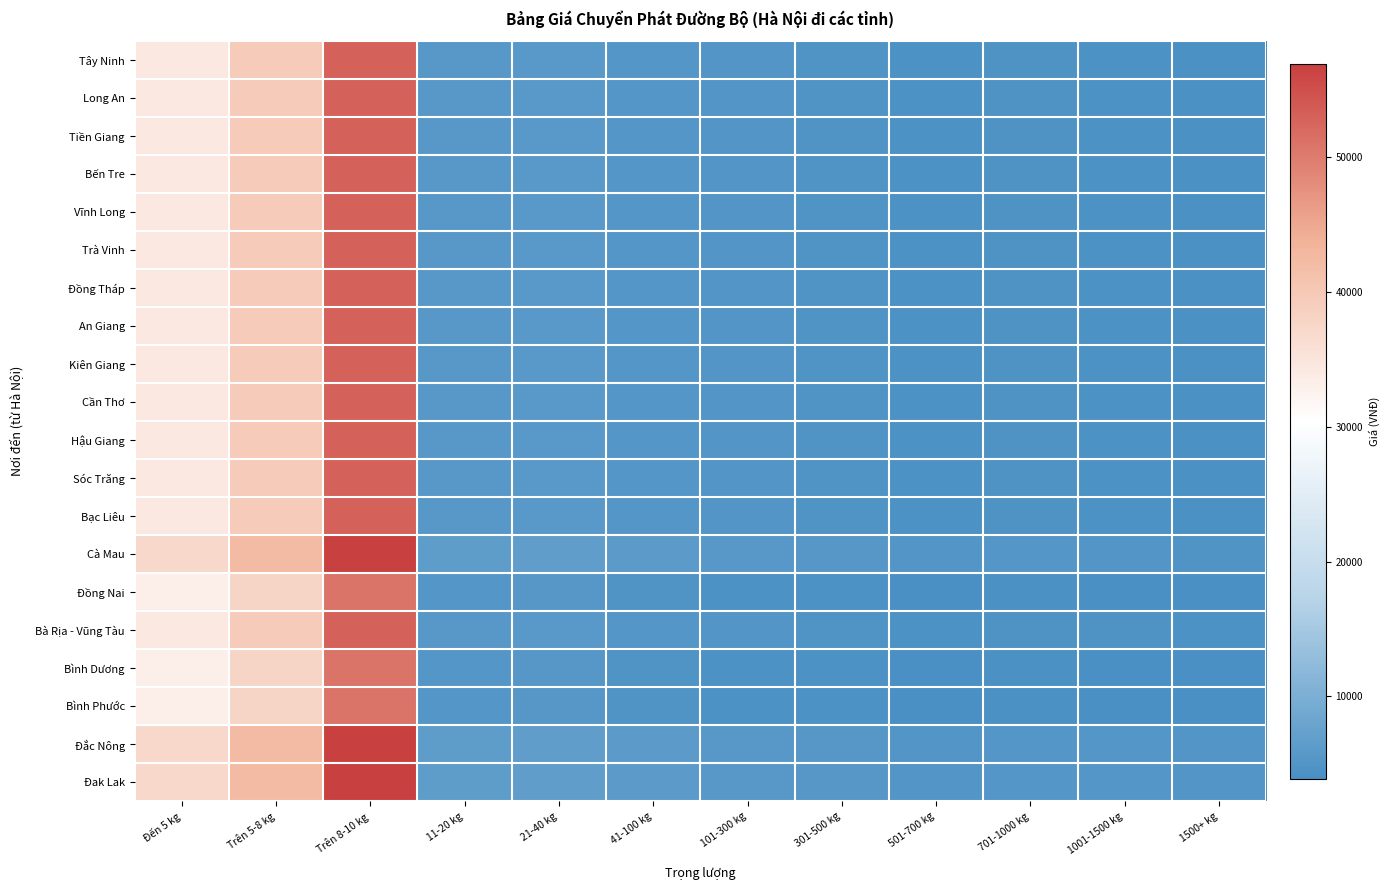

Reading left to right, transcribe all the data shown in this chart.

Tây Ninh: Đến 5 kg=34400	Trên 5-8 kg=39400	Trên 8-10 kg=52800	11-20 kg=5700	21-40 kg=5900	41-100 kg=5300	101-300 kg=5000	301-500 kg=4800	501-700 kg=4500	701-1000 kg=4600	1001-1500 kg=4500	1500+ kg=4300
Long An: Đến 5 kg=34400	Trên 5-8 kg=39400	Trên 8-10 kg=52800	11-20 kg=5700	21-40 kg=5900	41-100 kg=5300	101-300 kg=5000	301-500 kg=4800	501-700 kg=4500	701-1000 kg=4600	1001-1500 kg=4500	1500+ kg=4300
Tiền Giang: Đến 5 kg=34400	Trên 5-8 kg=39400	Trên 8-10 kg=52800	11-20 kg=5700	21-40 kg=5900	41-100 kg=5300	101-300 kg=5000	301-500 kg=4800	501-700 kg=4500	701-1000 kg=4600	1001-1500 kg=4500	1500+ kg=4300
Bến Tre: Đến 5 kg=34400	Trên 5-8 kg=39400	Trên 8-10 kg=52800	11-20 kg=5700	21-40 kg=5900	41-100 kg=5300	101-300 kg=5000	301-500 kg=4800	501-700 kg=4500	701-1000 kg=4600	1001-1500 kg=4400	1500+ kg=4200
Vĩnh Long: Đến 5 kg=34400	Trên 5-8 kg=39400	Trên 8-10 kg=52800	11-20 kg=5700	21-40 kg=5900	41-100 kg=5300	101-300 kg=5000	301-500 kg=4800	501-700 kg=4500	701-1000 kg=4600	1001-1500 kg=4400	1500+ kg=4200
Trà Vinh: Đến 5 kg=34400	Trên 5-8 kg=39400	Trên 8-10 kg=52800	11-20 kg=5700	21-40 kg=5900	41-100 kg=5300	101-300 kg=5000	301-500 kg=4800	501-700 kg=4500	701-1000 kg=4600	1001-1500 kg=4400	1500+ kg=4200
Đồng Tháp: Đến 5 kg=34400	Trên 5-8 kg=39400	Trên 8-10 kg=52800	11-20 kg=5700	21-40 kg=5900	41-100 kg=5300	101-300 kg=5000	301-500 kg=4800	501-700 kg=4500	701-1000 kg=4600	1001-1500 kg=4400	1500+ kg=4200
An Giang: Đến 5 kg=34400	Trên 5-8 kg=39400	Trên 8-10 kg=52800	11-20 kg=5700	21-40 kg=5900	41-100 kg=5300	101-300 kg=5000	301-500 kg=4800	501-700 kg=4500	701-1000 kg=4600	1001-1500 kg=4400	1500+ kg=4200
Kiên Giang: Đến 5 kg=34400	Trên 5-8 kg=39400	Trên 8-10 kg=52800	11-20 kg=5700	21-40 kg=5900	41-100 kg=5300	101-300 kg=5000	301-500 kg=4800	501-700 kg=4500	701-1000 kg=4600	1001-1500 kg=4400	1500+ kg=4200
Cần Thơ: Đến 5 kg=34400	Trên 5-8 kg=39400	Trên 8-10 kg=52800	11-20 kg=5700	21-40 kg=5900	41-100 kg=5300	101-300 kg=5000	301-500 kg=4800	501-700 kg=4500	701-1000 kg=4600	1001-1500 kg=4400	1500+ kg=4200
Hậu Giang: Đến 5 kg=34400	Trên 5-8 kg=39400	Trên 8-10 kg=52800	11-20 kg=5700	21-40 kg=5900	41-100 kg=5300	101-300 kg=5000	301-500 kg=4800	501-700 kg=4500	701-1000 kg=4600	1001-1500 kg=4400	1500+ kg=4200
Sóc Trăng: Đến 5 kg=34400	Trên 5-8 kg=39400	Trên 8-10 kg=52800	11-20 kg=5700	21-40 kg=5900	41-100 kg=5300	101-300 kg=5000	301-500 kg=4800	501-700 kg=4500	701-1000 kg=4600	1001-1500 kg=4400	1500+ kg=4200
Bạc Liêu: Đến 5 kg=34400	Trên 5-8 kg=39400	Trên 8-10 kg=52800	11-20 kg=5700	21-40 kg=5900	41-100 kg=5300	101-300 kg=5000	301-500 kg=4800	501-700 kg=4500	701-1000 kg=4600	1001-1500 kg=4400	1500+ kg=4200
Cà Mau: Đến 5 kg=37100	Trên 5-8 kg=42400	Trên 8-10 kg=56900	11-20 kg=6400	21-40 kg=6600	41-100 kg=6000	101-300 kg=5600	301-500 kg=5500	501-700 kg=5100	701-1000 kg=5200	1001-1500 kg=5100	1500+ kg=4900
Đồng Nai: Đến 5 kg=33100	Trên 5-8 kg=37800	Trên 8-10 kg=50700	11-20 kg=5300	21-40 kg=5400	41-100 kg=4800	101-300 kg=4500	301-500 kg=4400	501-700 kg=4100	701-1000 kg=4200	1001-1500 kg=4100	1500+ kg=3900
Bà Rịa - Vũng Tàu: Đến 5 kg=34400	Trên 5-8 kg=39400	Trên 8-10 kg=52800	11-20 kg=5700	21-40 kg=5900	41-100 kg=5300	101-300 kg=5000	301-500 kg=4800	501-700 kg=4500	701-1000 kg=4700	1001-1500 kg=4600	1500+ kg=4400
Bình Dương: Đến 5 kg=33100	Trên 5-8 kg=37800	Trên 8-10 kg=50700	11-20 kg=5300	21-40 kg=5400	41-100 kg=4800	101-300 kg=4500	301-500 kg=4400	501-700 kg=4100	701-1000 kg=4200	1001-1500 kg=4100	1500+ kg=3900
Bình Phước: Đến 5 kg=33100	Trên 5-8 kg=37800	Trên 8-10 kg=50700	11-20 kg=5300	21-40 kg=5400	41-100 kg=4800	101-300 kg=4500	301-500 kg=4400	501-700 kg=4100	701-1000 kg=4200	1001-1500 kg=4100	1500+ kg=3900
Đắc Nông: Đến 5 kg=37100	Trên 5-8 kg=42400	Trên 8-10 kg=56900	11-20 kg=6400	21-40 kg=6600	41-100 kg=6000	101-300 kg=5600	301-500 kg=5500	501-700 kg=5100	701-1000 kg=5300	1001-1500 kg=5200	1500+ kg=5000
Đak Lak: Đến 5 kg=37100	Trên 5-8 kg=42400	Trên 8-10 kg=56900	11-20 kg=6400	21-40 kg=6600	41-100 kg=6000	101-300 kg=5600	301-500 kg=5500	501-700 kg=5100	701-1000 kg=5300	1001-1500 kg=5200	1500+ kg=5000